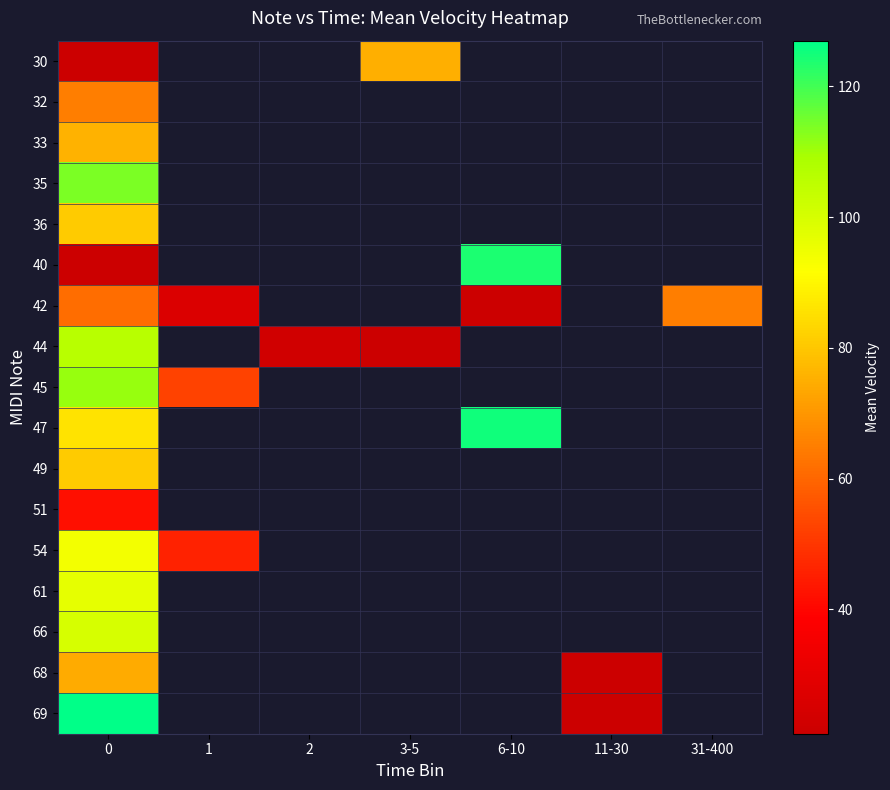

How many distinct data groups are displayed?

17